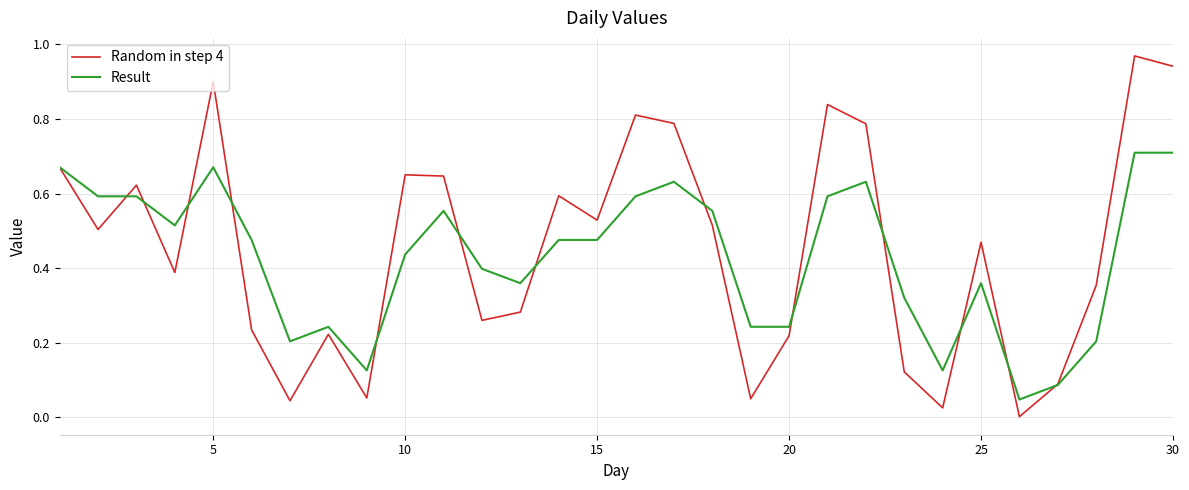

Which series has the largest range (max minus min)?

Random in step 4